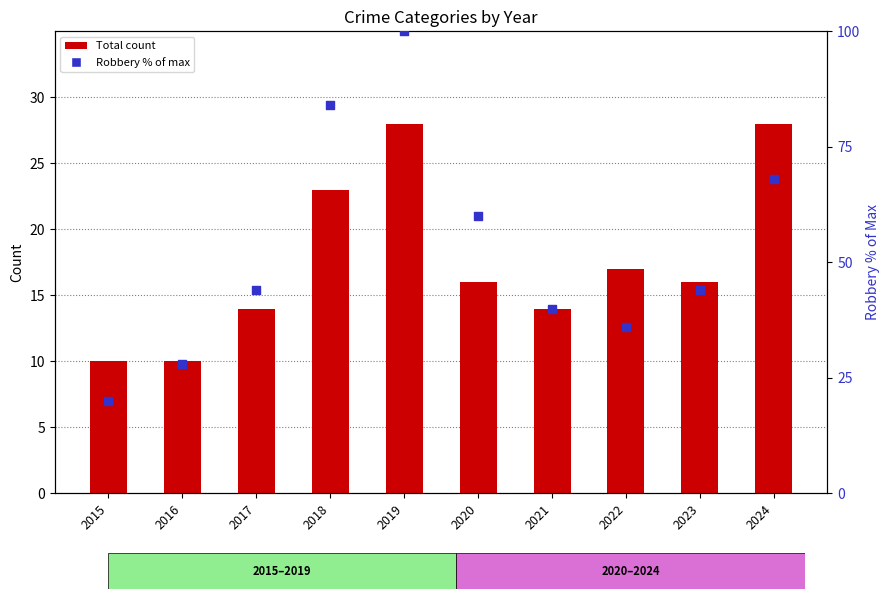

Which series has the largest Y range (max minus min)?

Robbery (% of max)